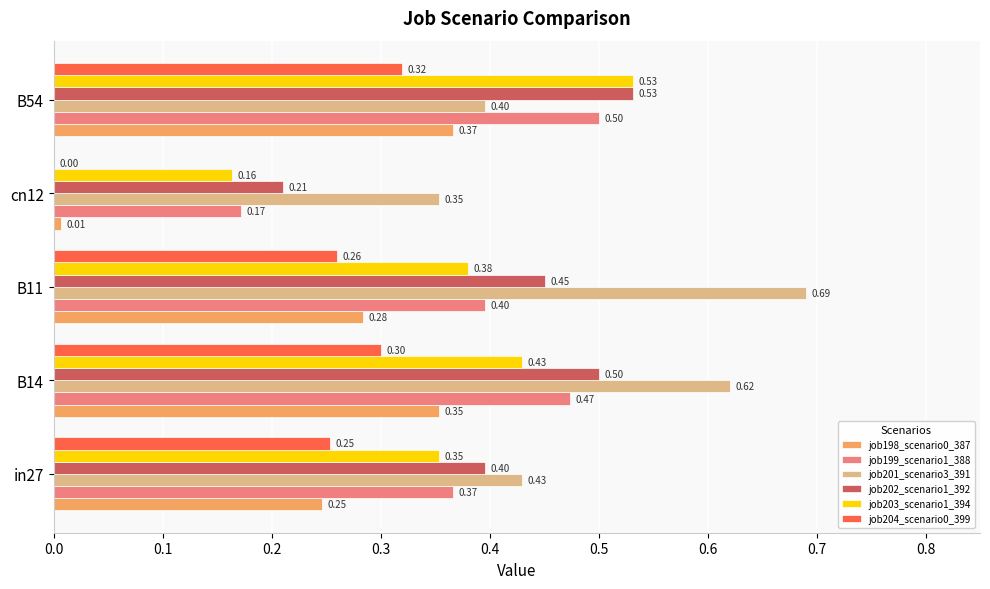

What is the sum of all job203_scenario1_394 values?

1.9